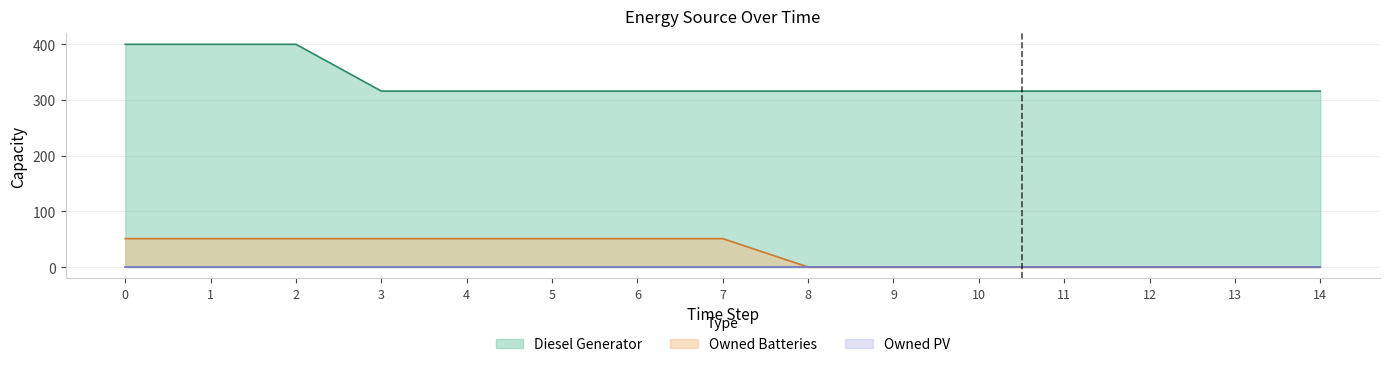

What is the total value across all series at 9?

316